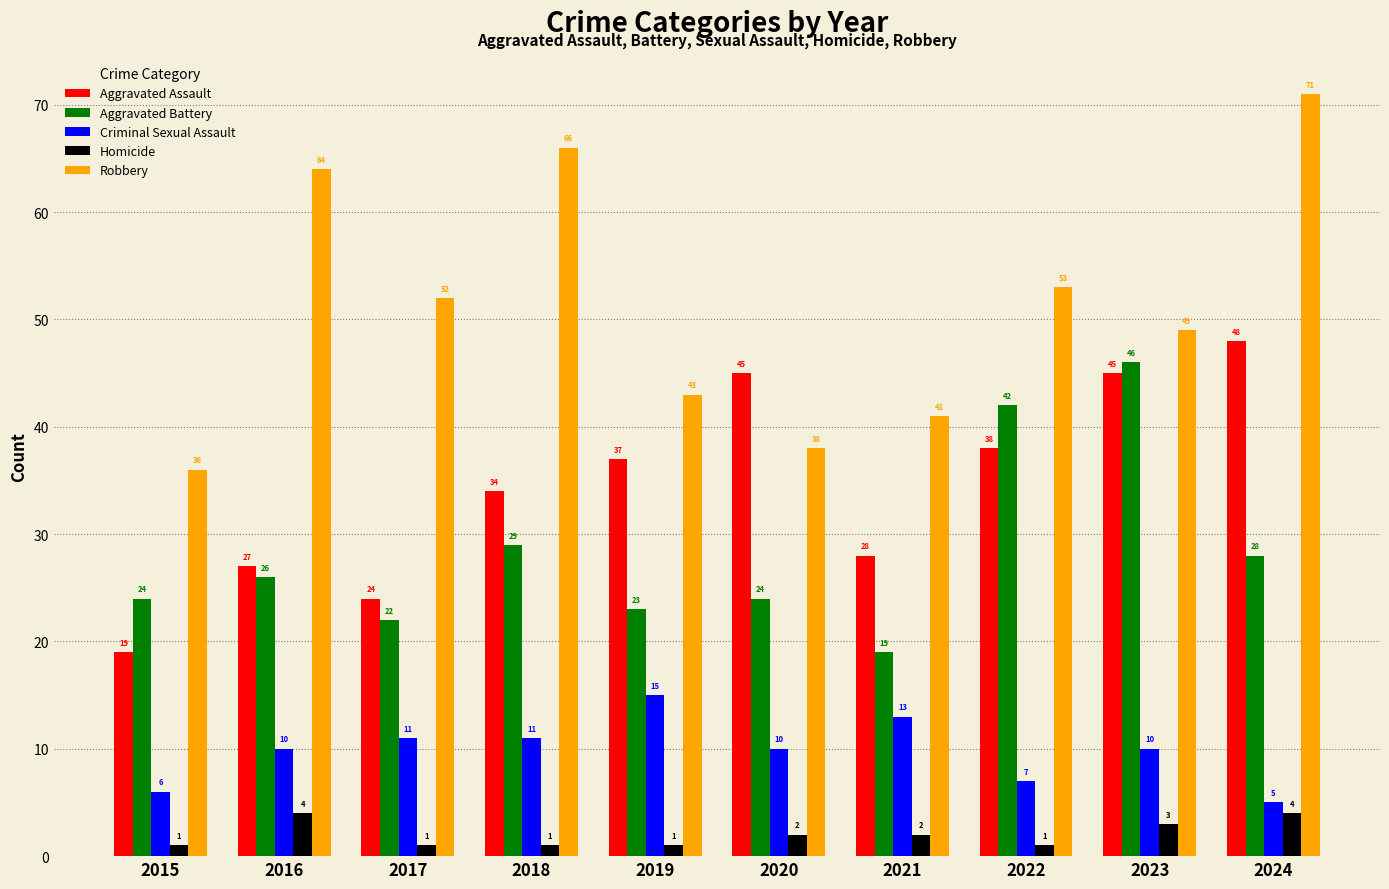

Rank the series by their maximum value, from highest to lowest.

Robbery, Aggravated Assault, Aggravated Battery, Criminal Sexual Assault, Homicide